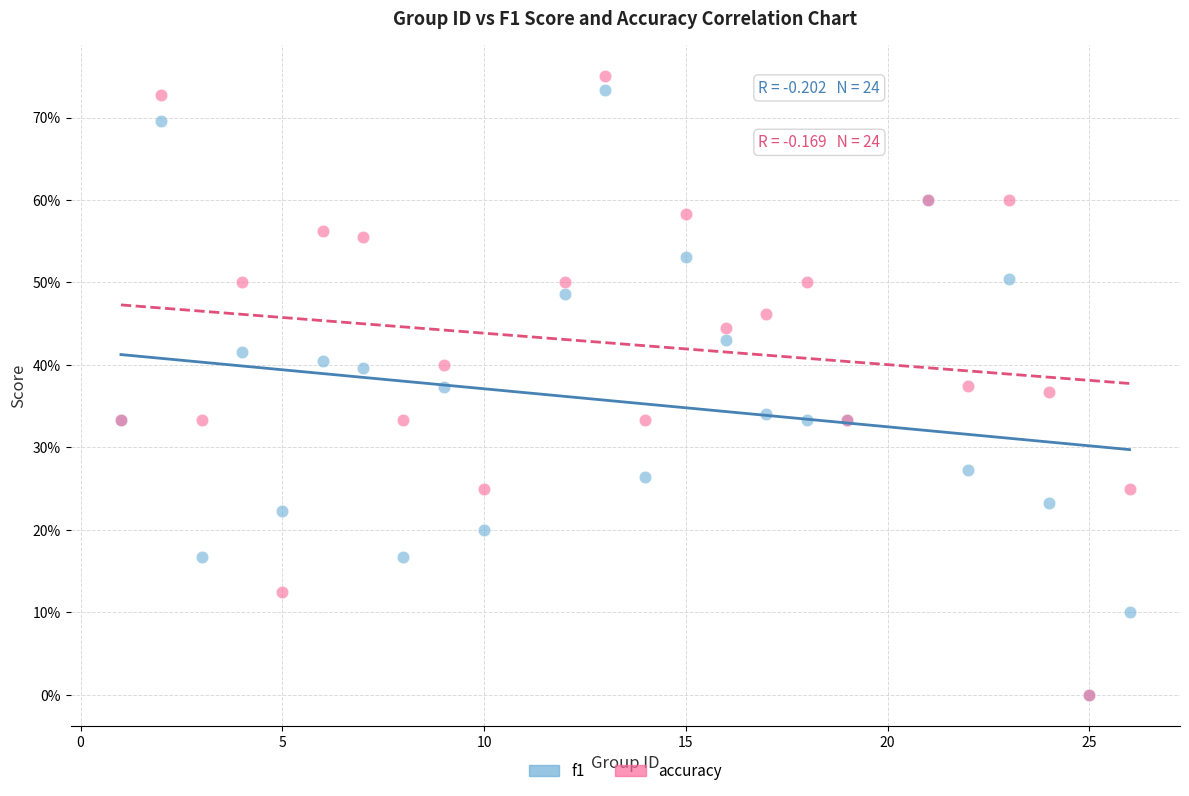

What are all the series names shown in the legend?

f1, accuracy